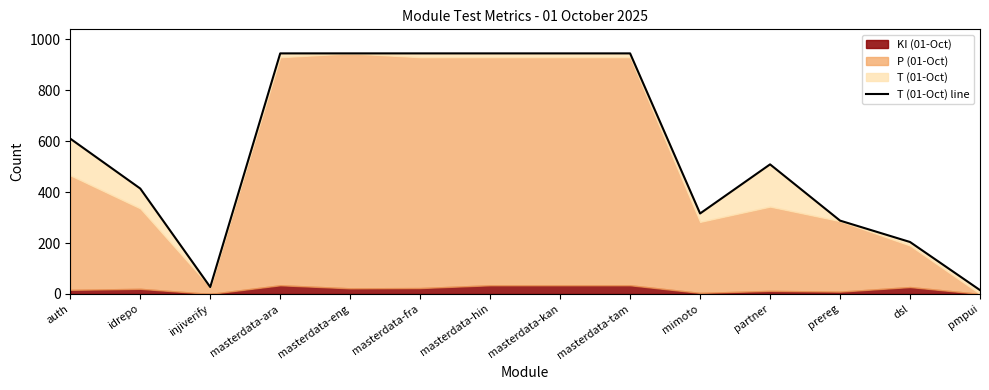

How many interior local valleys (lower than both neighbors) does the data have?

2